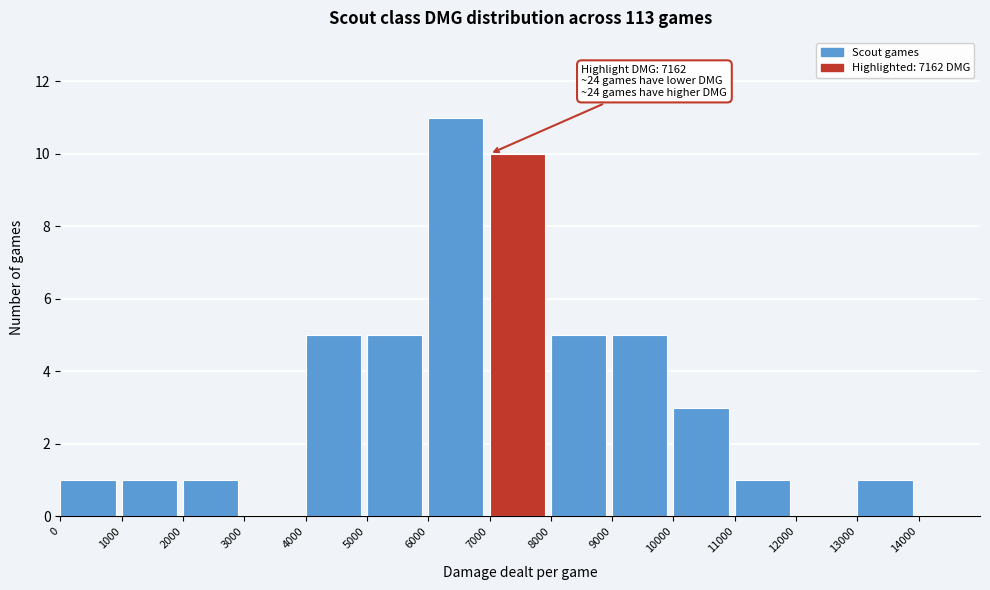

Over which range of the x-axis is the bar tallest?

6000 to 7000